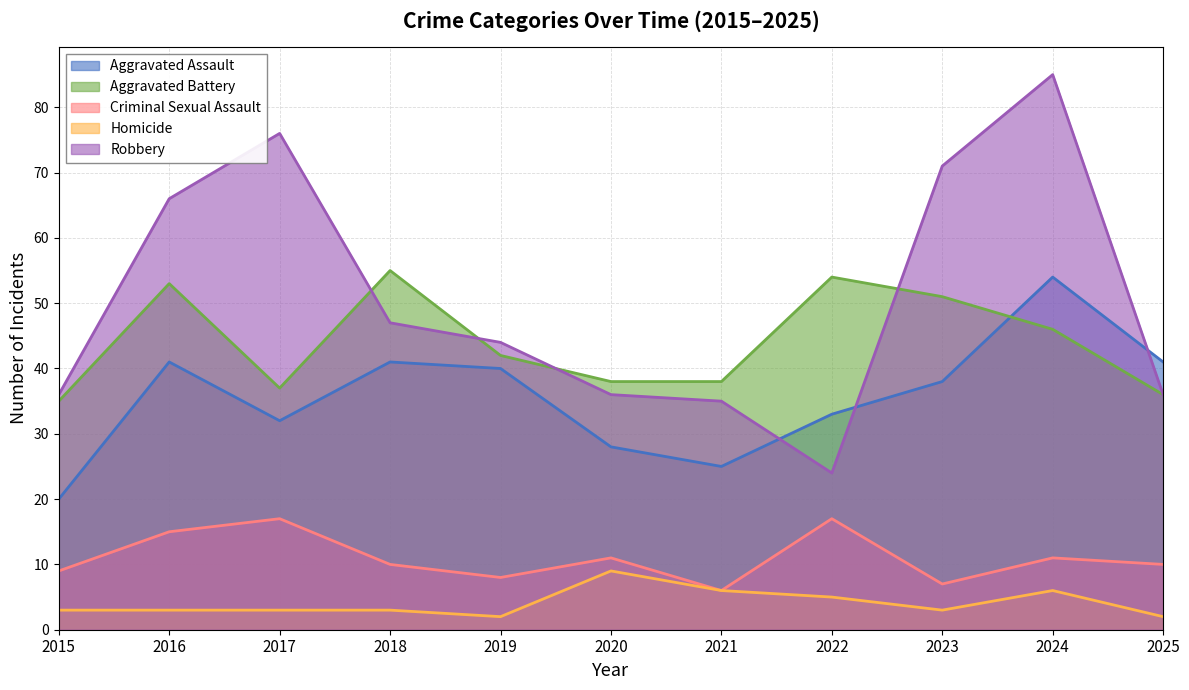

Reading right to left, what are all the values shown in this chart?

Aggravated Assault: 2025=41	2024=54	2023=38	2022=33	2021=25	2020=28	2019=40	2018=41	2017=32	2016=41	2015=20
Aggravated Battery: 2025=36	2024=46	2023=51	2022=54	2021=38	2020=38	2019=42	2018=55	2017=37	2016=53	2015=35
Criminal Sexual Assault: 2025=10	2024=11	2023=7	2022=17	2021=6	2020=11	2019=8	2018=10	2017=17	2016=15	2015=9
Homicide: 2025=2	2024=6	2023=3	2022=5	2021=6	2020=9	2019=2	2018=3	2017=3	2016=3	2015=3
Robbery: 2025=36	2024=85	2023=71	2022=24	2021=35	2020=36	2019=44	2018=47	2017=76	2016=66	2015=36